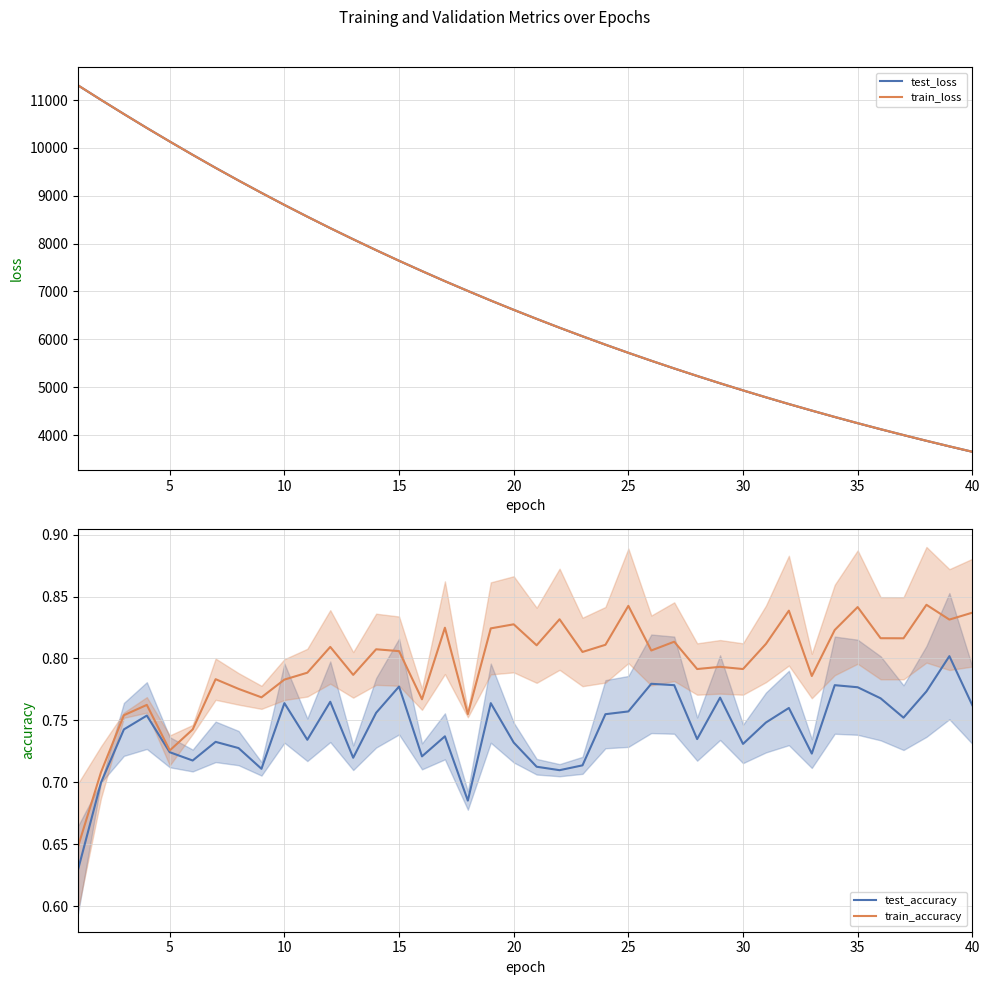

True or false: train_accuracy and test_loss cross at least once.

False